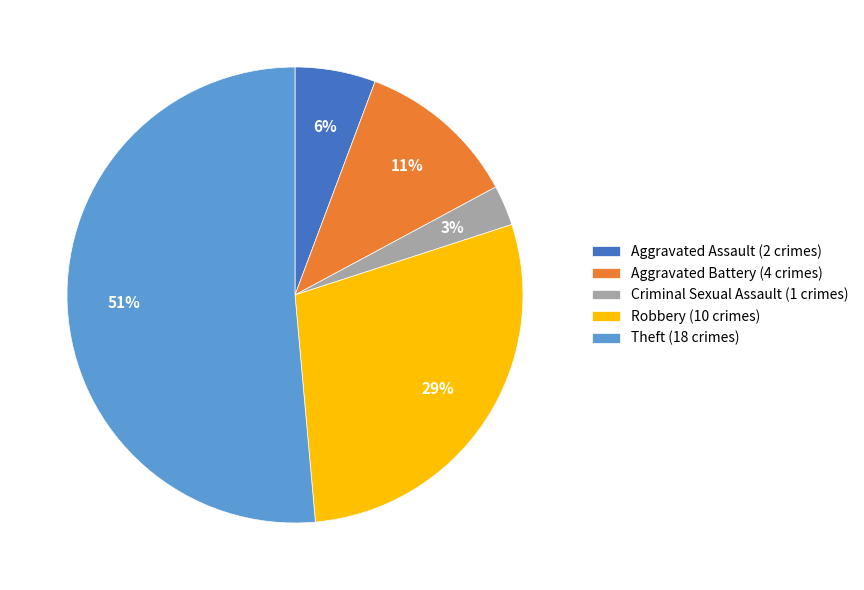

Do Robbery and Aggravated Assault together represent more than half of the pie?

No